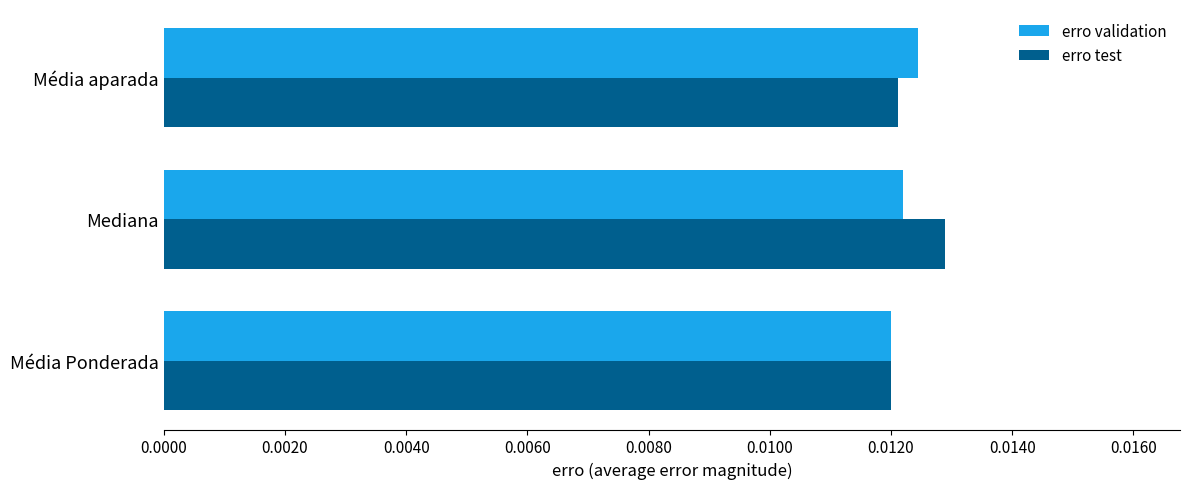

Rank the series at Mediana from highest to lowest value.

erro test, erro validation